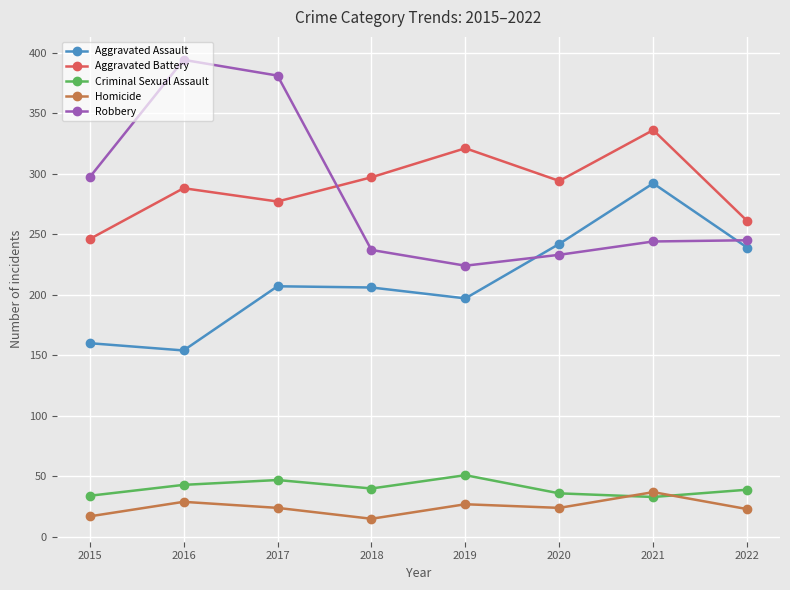

At which label does Aggravated Battery first exceed 294?

2018